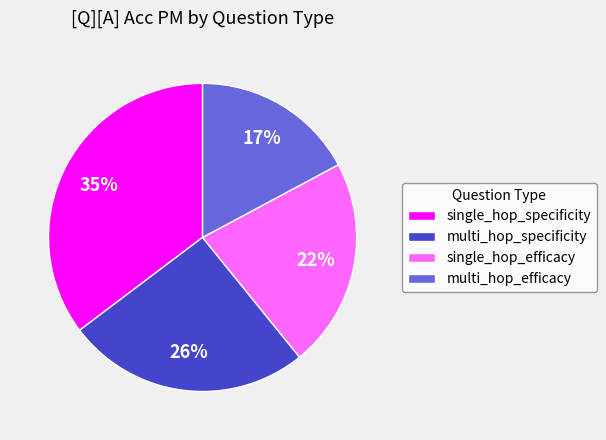

What percentage is the multi_hop_specificity slice, to the nearest percent?

26%